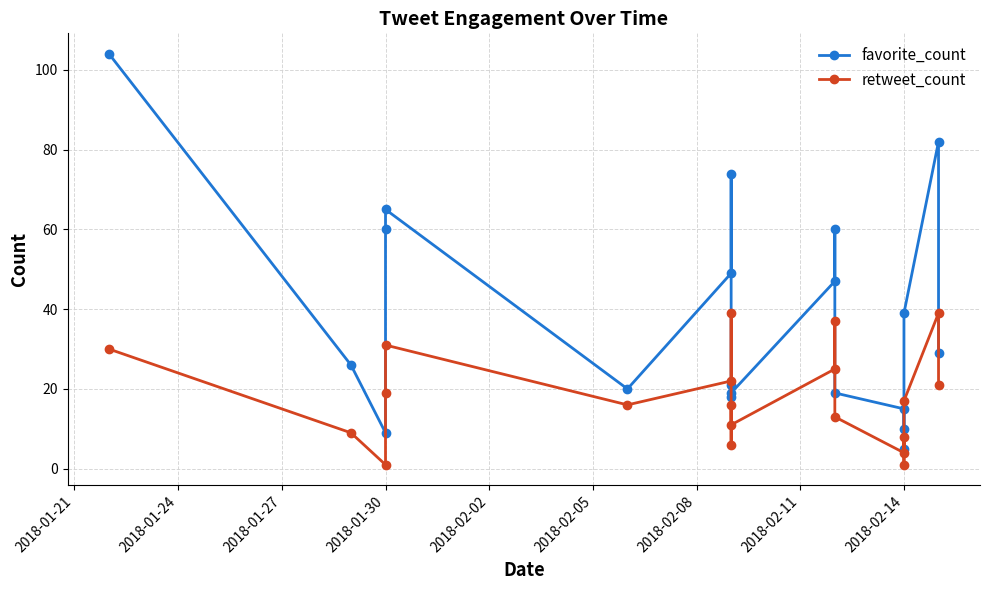

How many distinct data groups are displayed?

2